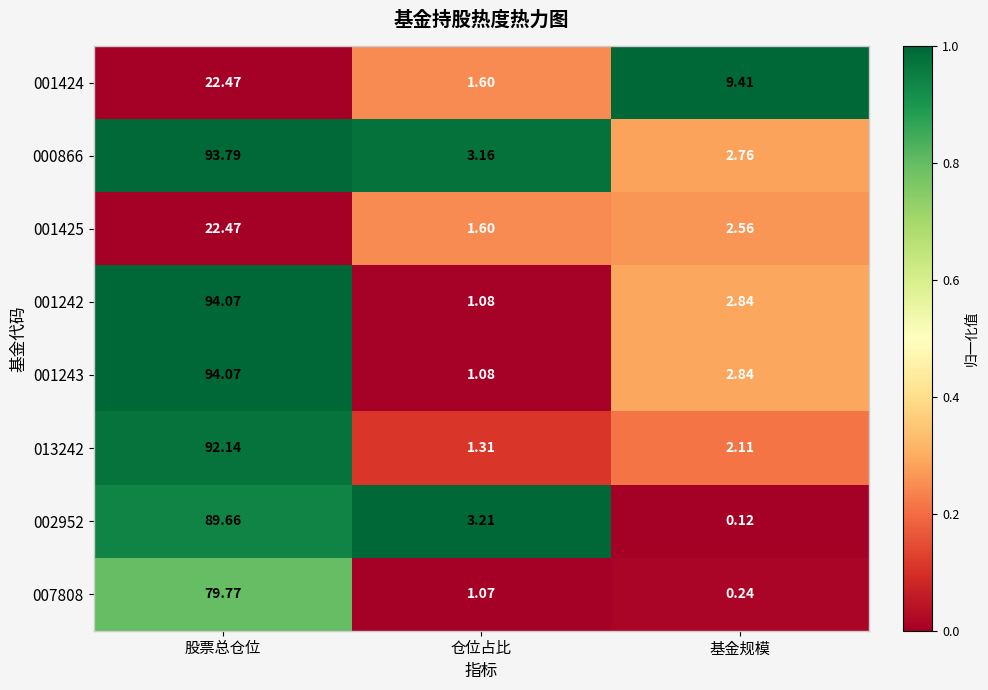

Which series changed the most between 仓位占比 and 基金规模?

001424